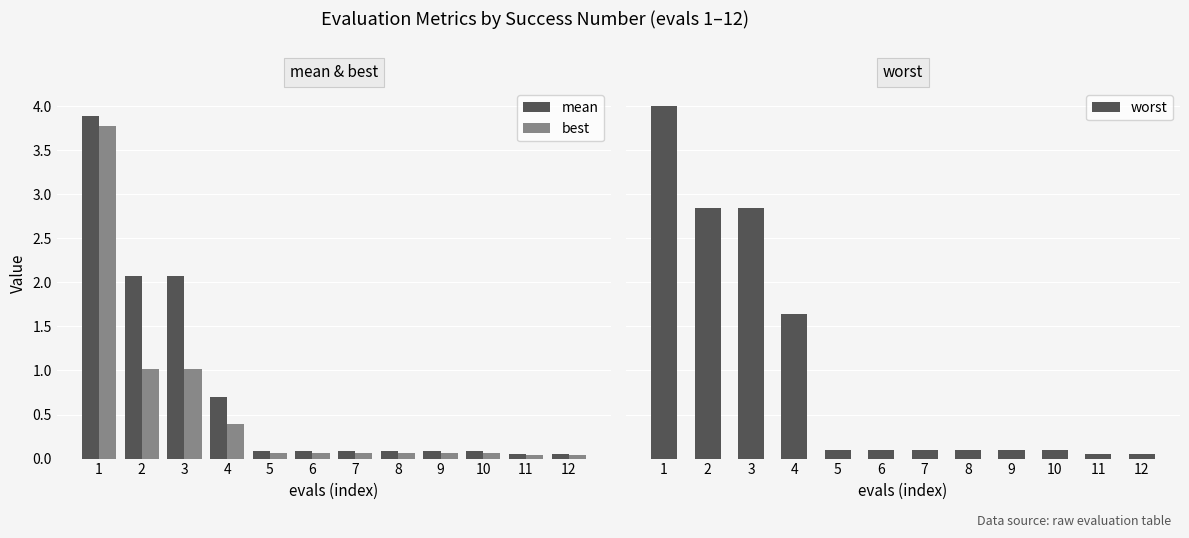

Reading left to right, what are all the values shown in this chart?

mean: 3.9	2.1	2.1	0.7	0.1	0.1	0.1	0.1	0.1	0.1	0.0	0.0
best: 3.8	1.0	1.0	0.4	0.1	0.1	0.1	0.1	0.1	0.1	0.0	0.0
worst: 4.0	2.8	2.8	1.6	0.1	0.1	0.1	0.1	0.1	0.1	0.1	0.1